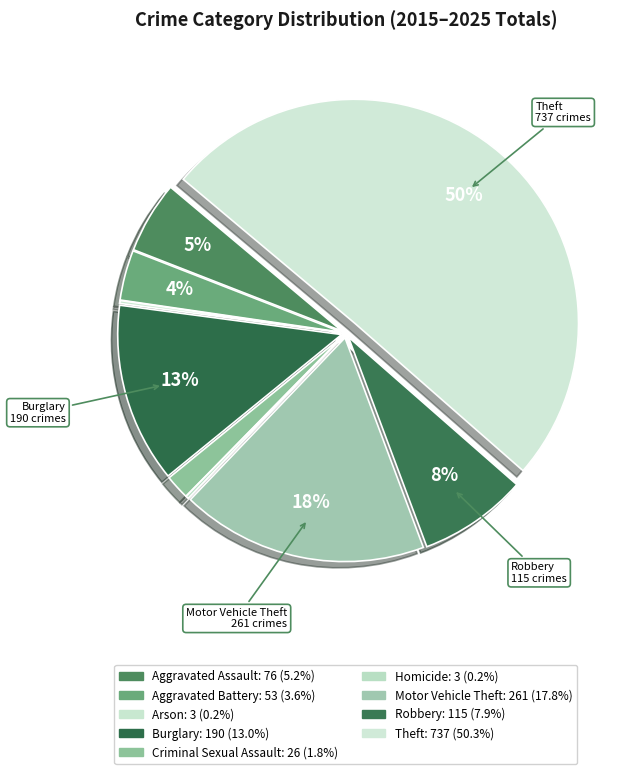

Count the number of slices in the pie.

9